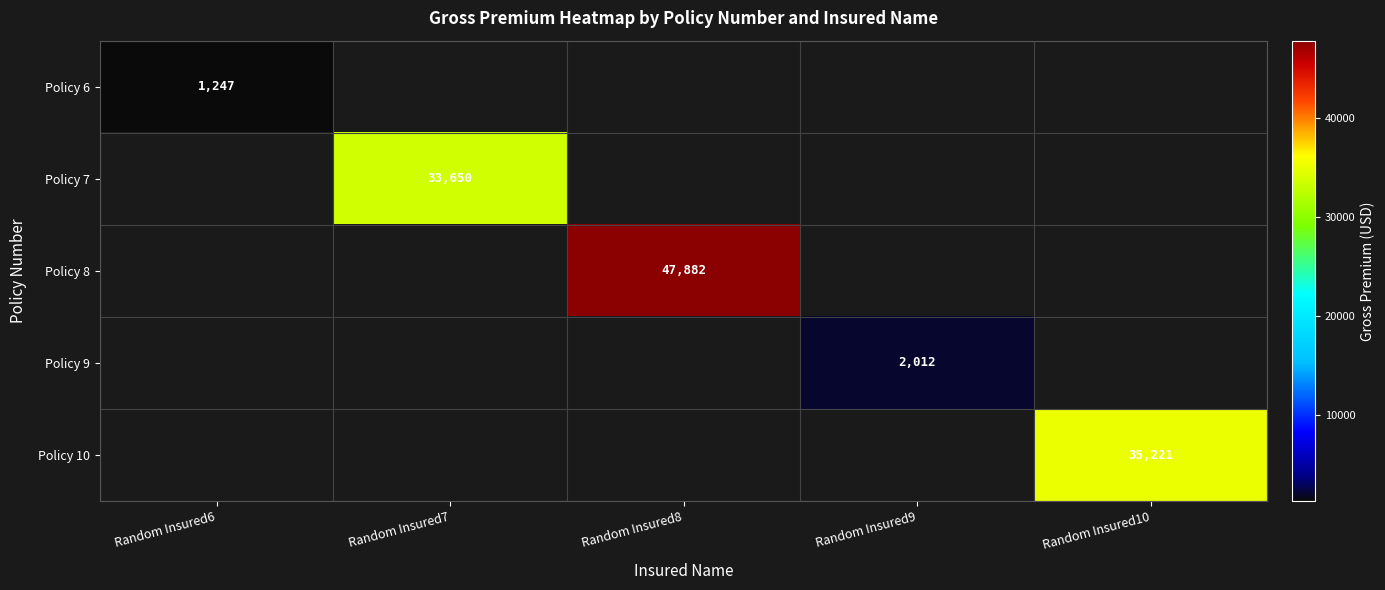

The value of Policy 9 at Random Insured9 is 2012. True or false?

True